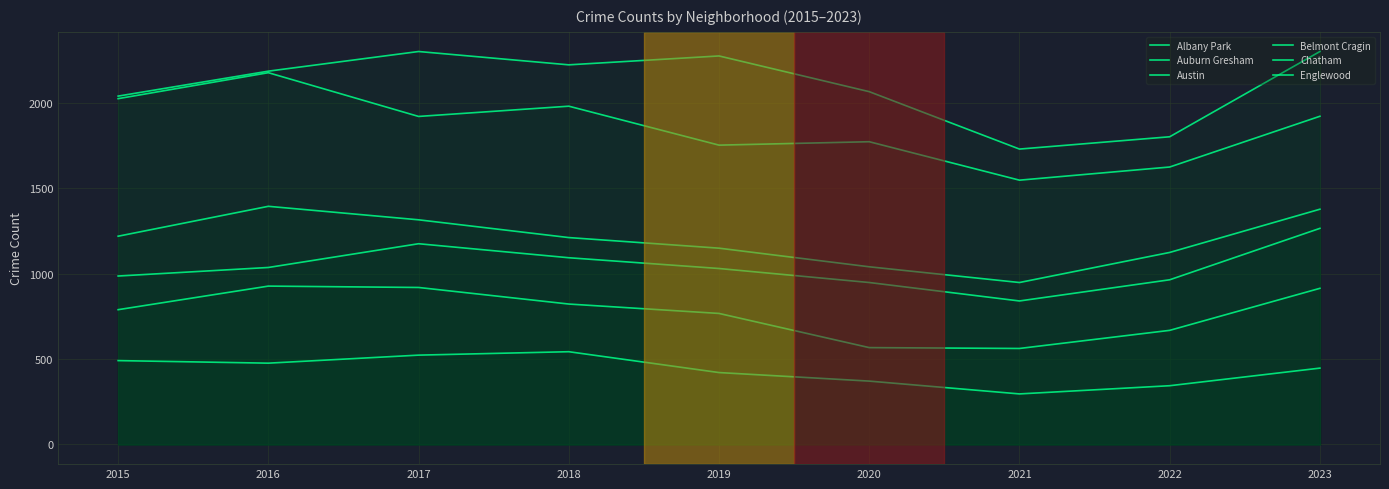

In Chatham, how many points are lower than both neighbors (excluding endpoints)?

1